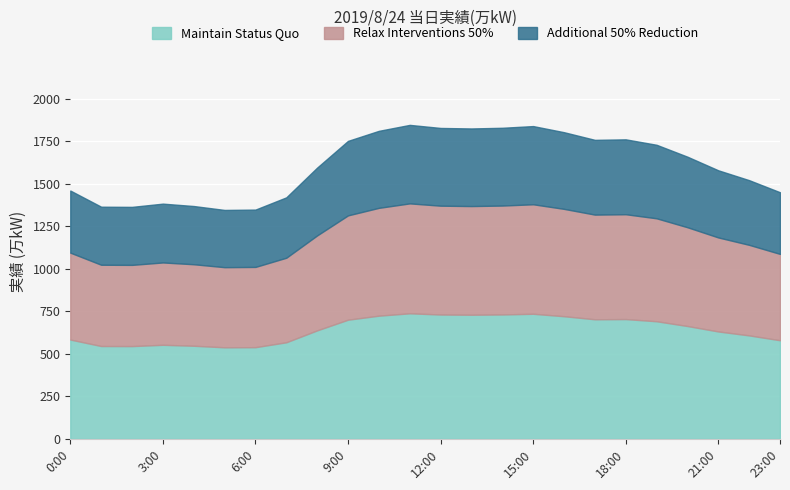

How many points are lower than both their immediate neighbors (excluding endpoints)?

4